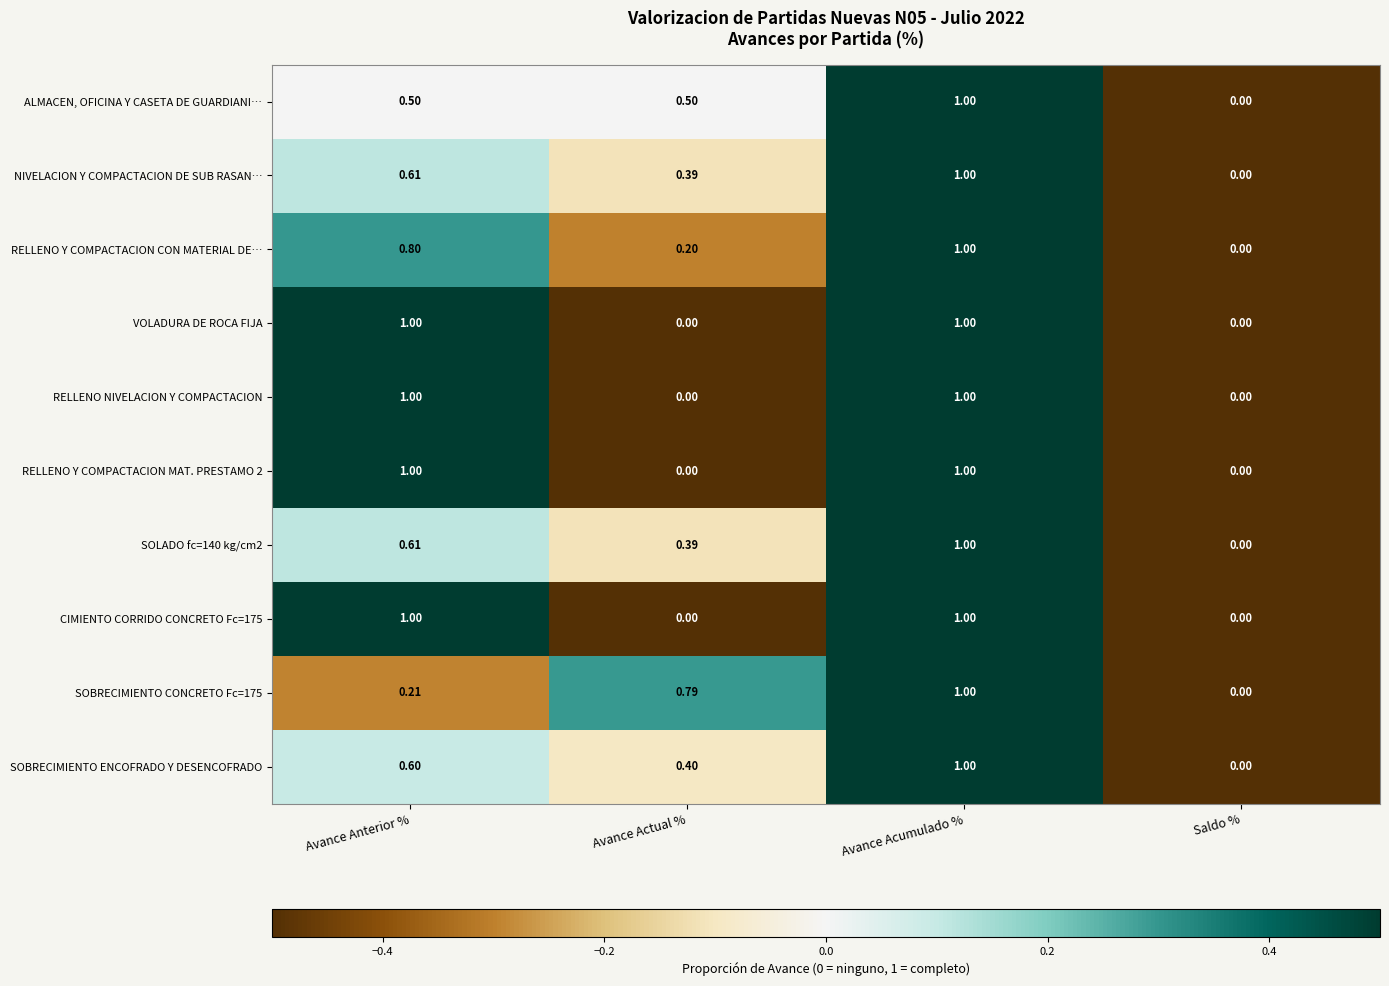

Where is SOBRECIMIENTO ENCOFRADO Y DESENCOFRADO nearest to the value 0?

Saldo %